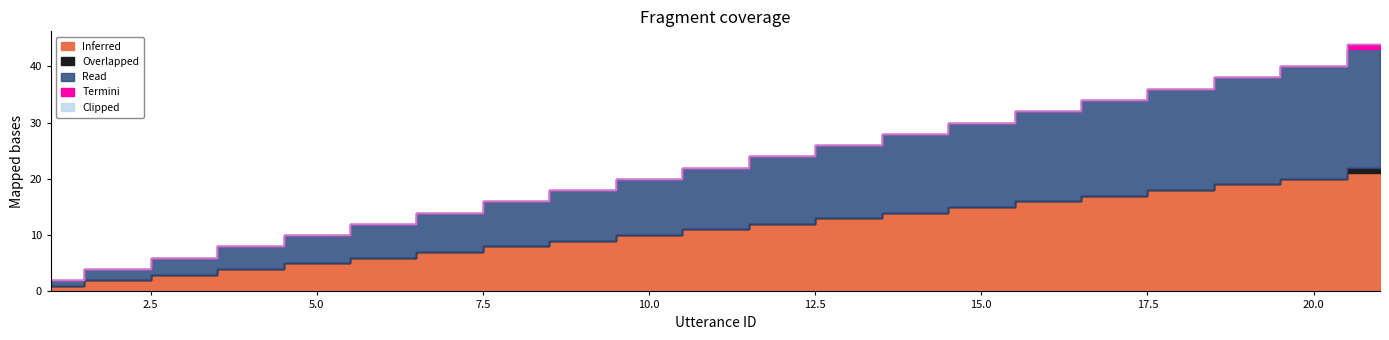

Which series has the largest total across all categories?

Inferred